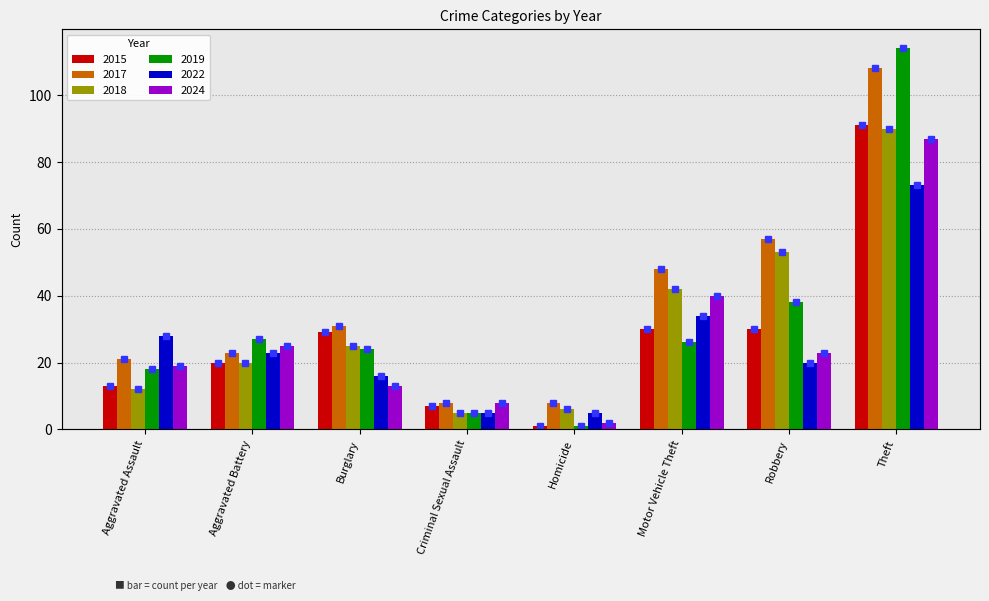

Which series changed the most between Criminal Sexual Assault and Homicide?

2015